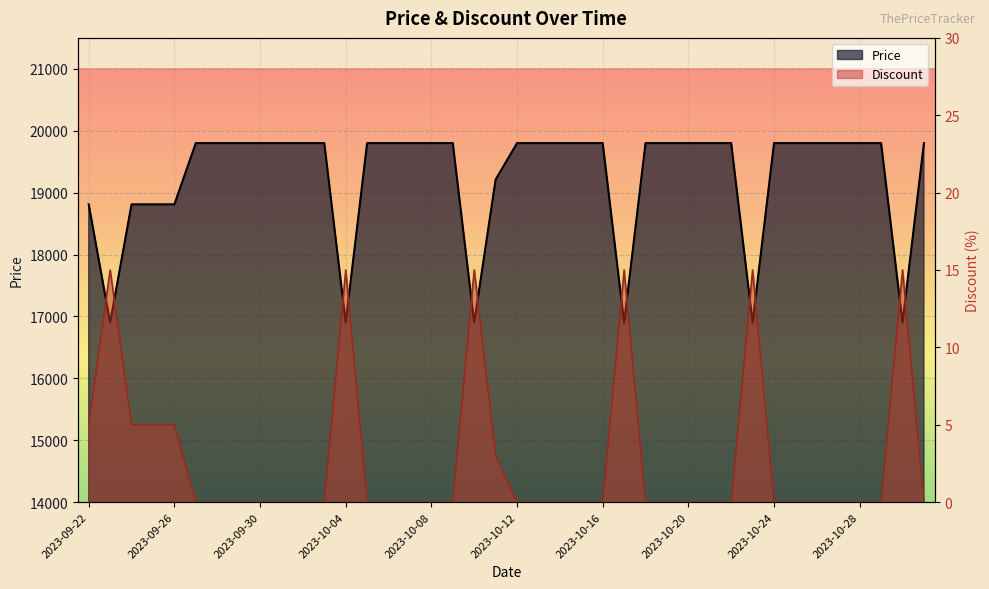

The value of Discount at 2023-10-16 is 0. True or false?

True